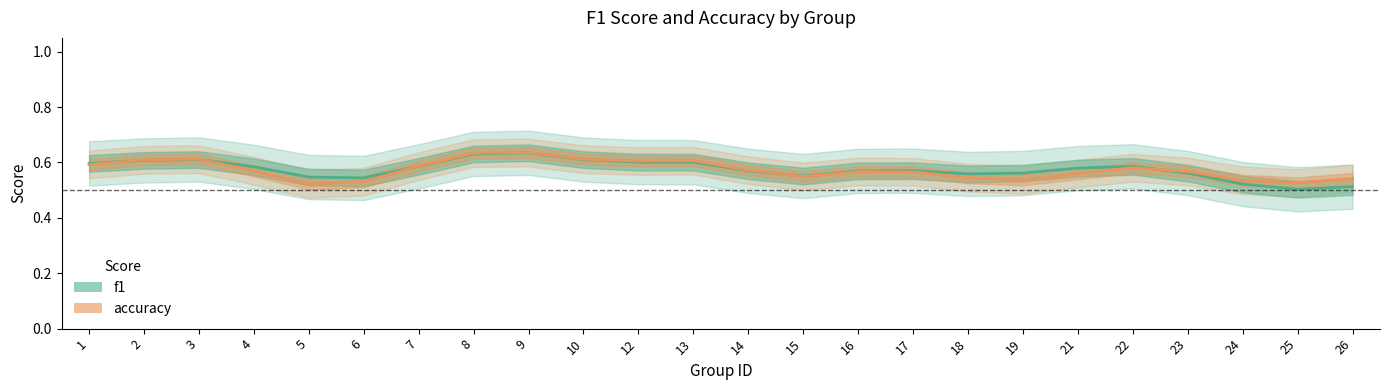

How many lines are shown in the chart?

2